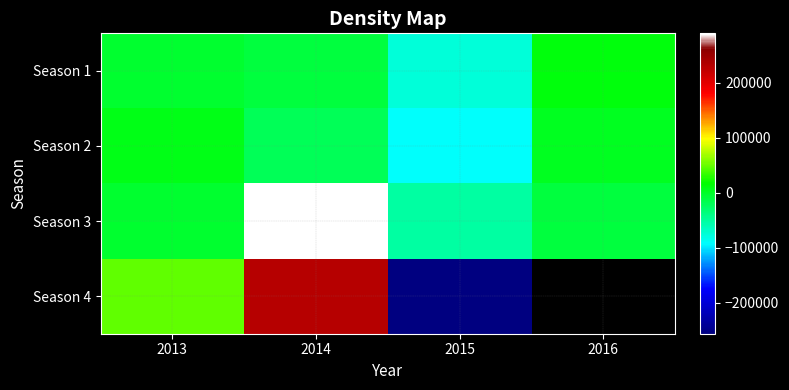

How many categories are shown in the chart?

4